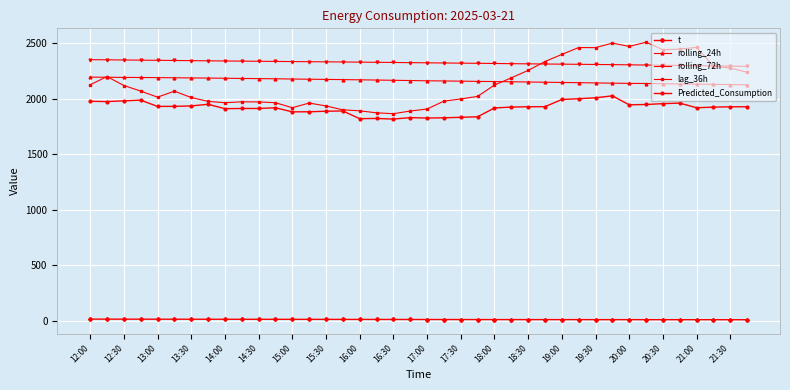

Which series has the widest spread of values?

lag_36h